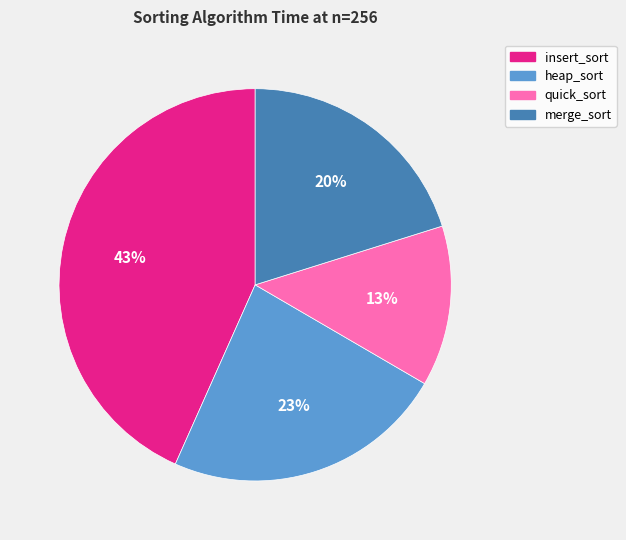

To the nearest percent, what is the difference between the largest and smallest slice percentages?

30%